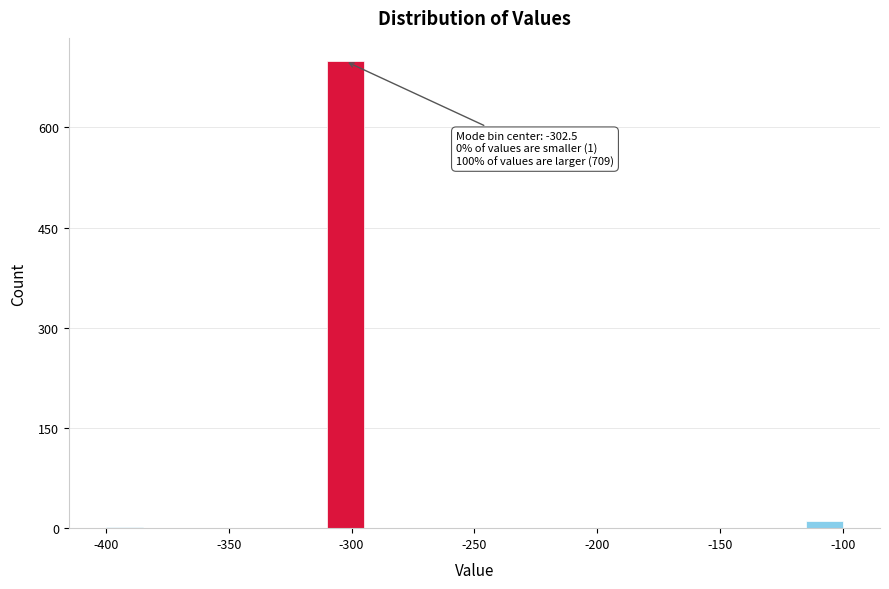

Around what value on the x-axis is the tallest bar? Give the approximate position of its centre, as read against the axis.

-305